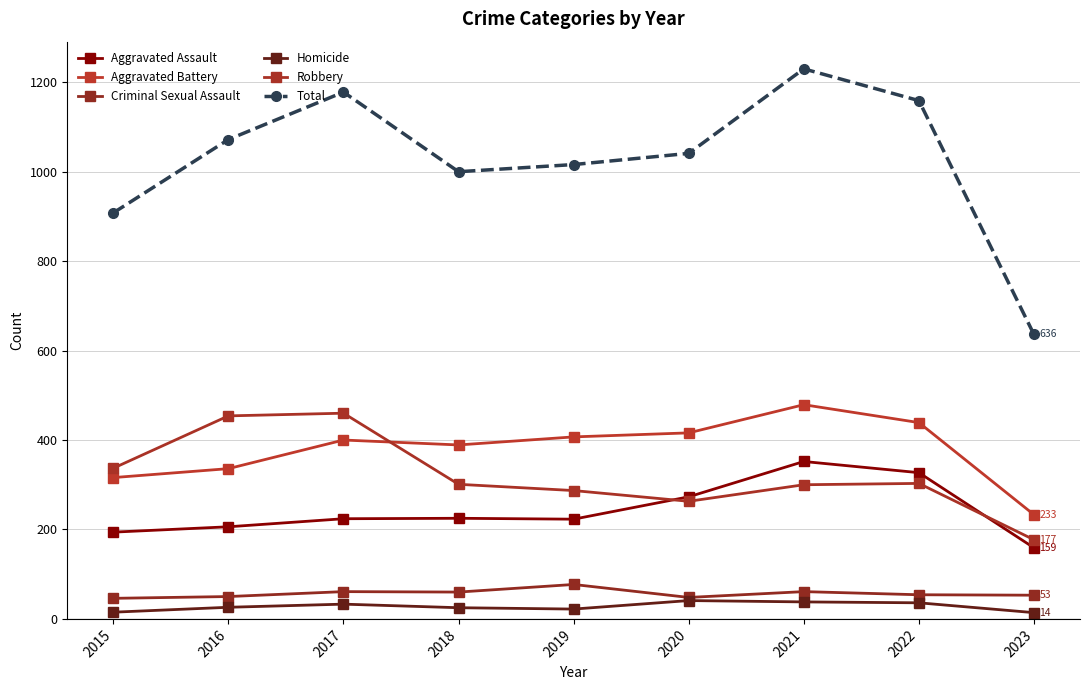

At which label is Total closest to 933?

2015